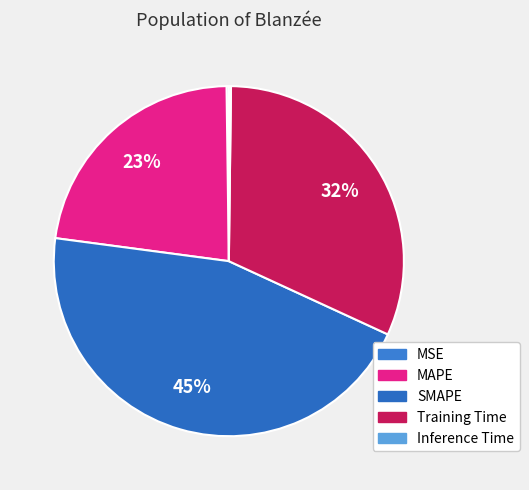

Which category has the smallest portion of the pie?

Inference Time